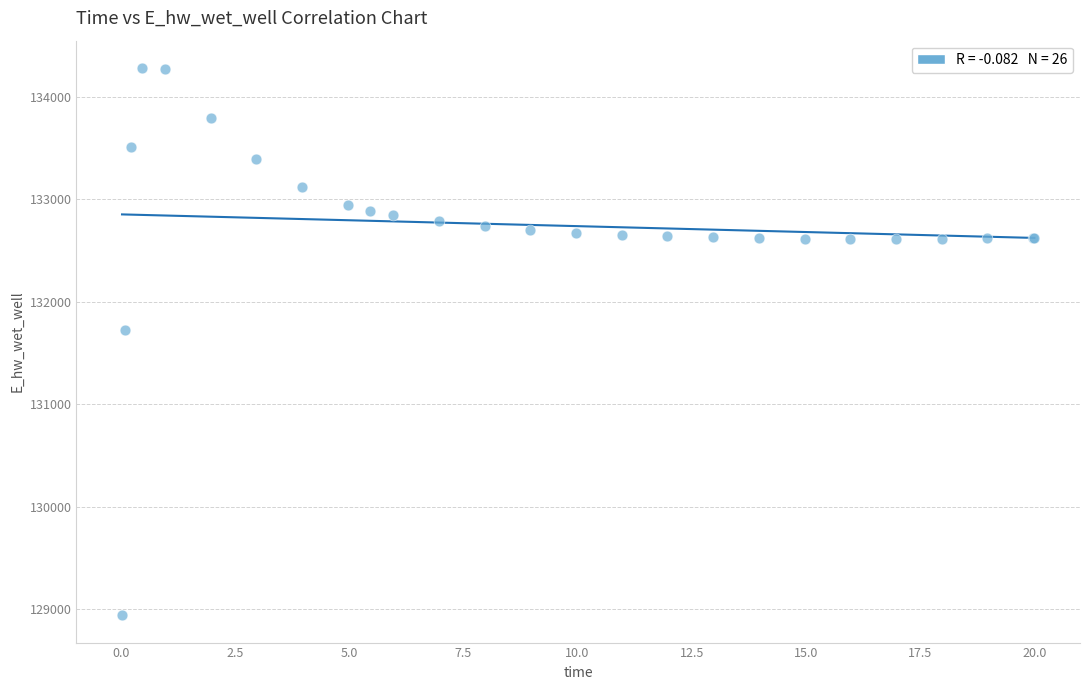

What Y value in the scatter plot is closest to 131609?

131724.9